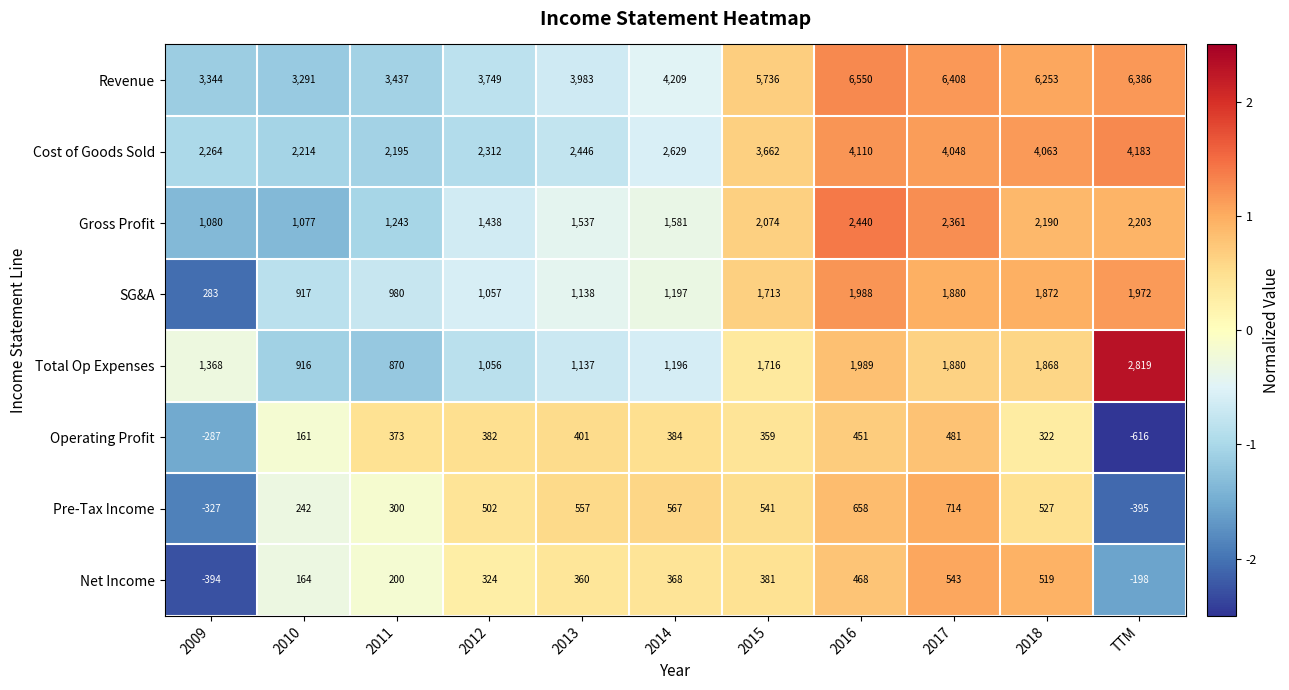

Is it true that Net Income equals -198 at TTM?

True